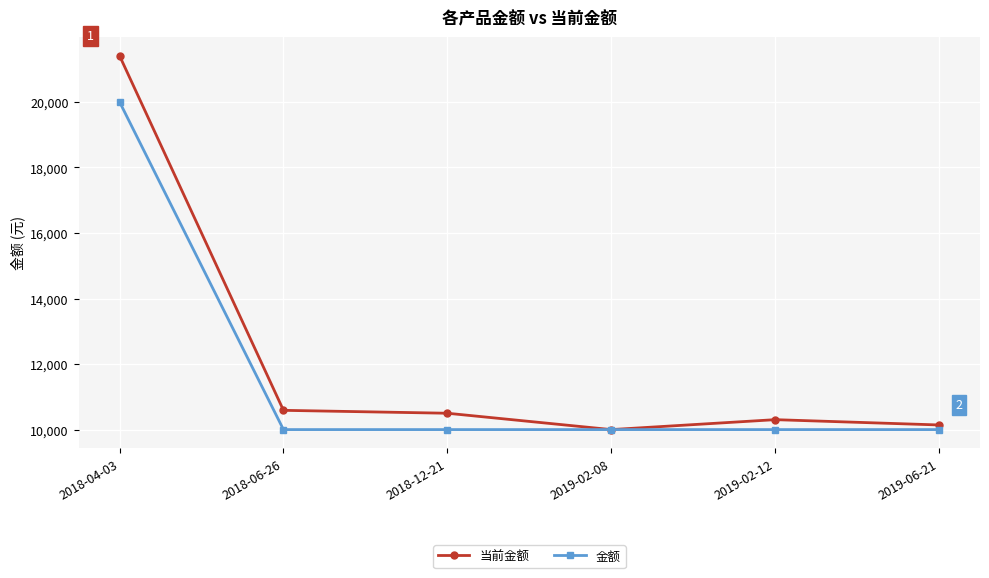

Reading left to right, what are all the values shown in this chart?

当前金额: 21409.5	10587.8	10499.1	10000.0	10303.0	10141.2
金额: 20000.0	10000.0	10000.0	10000.0	10000.0	10000.0